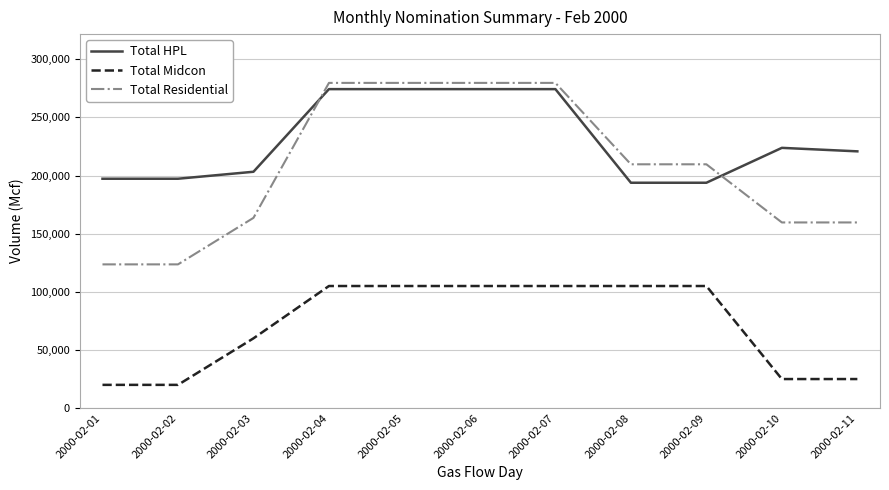

At 2000-02-09, list the series in order from largest to smallest.

Total Residential, Total HPL, Total Midcon